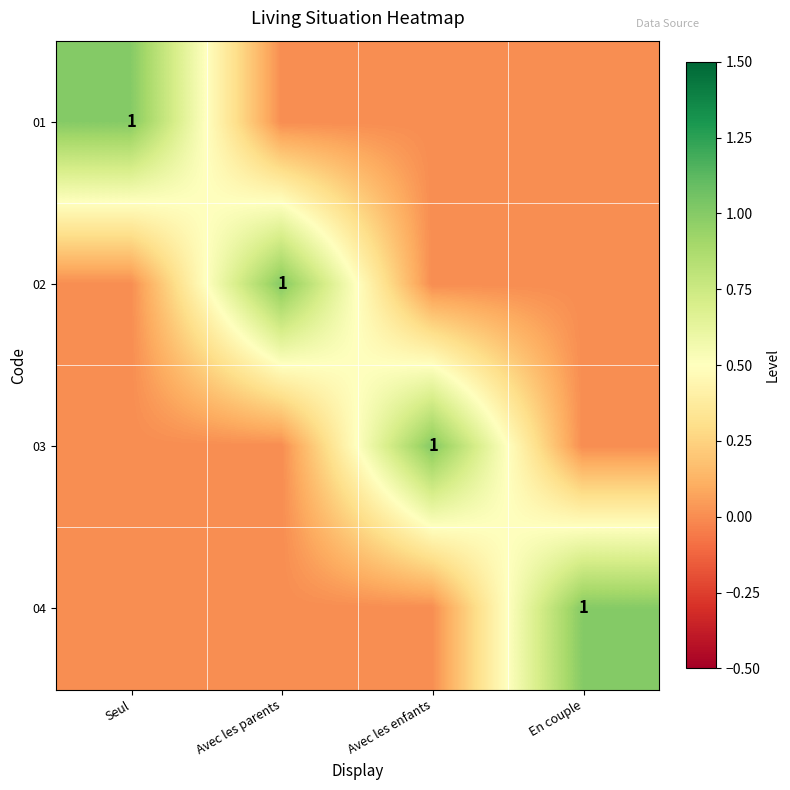

Rank the series by their maximum value, from lowest to highest.

01, 02, 03, 04